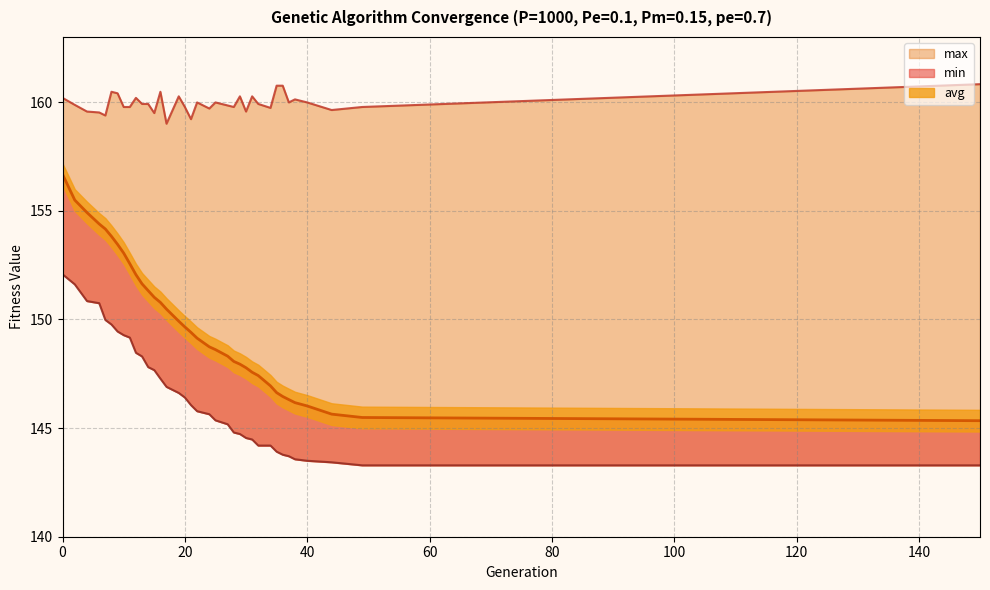

At which category does the chart reach its minimum across all series?

49